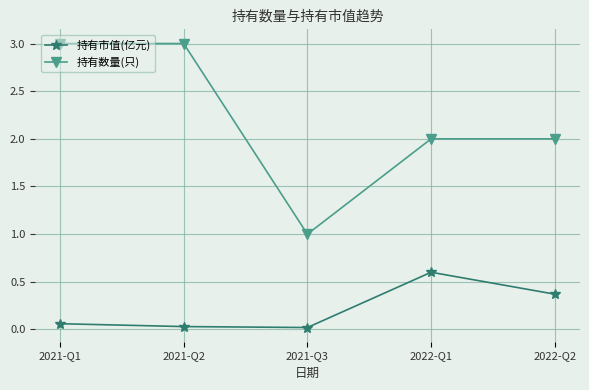

The 持有数量(只) series shows 2.0 at 2022-Q1. True or false?

True